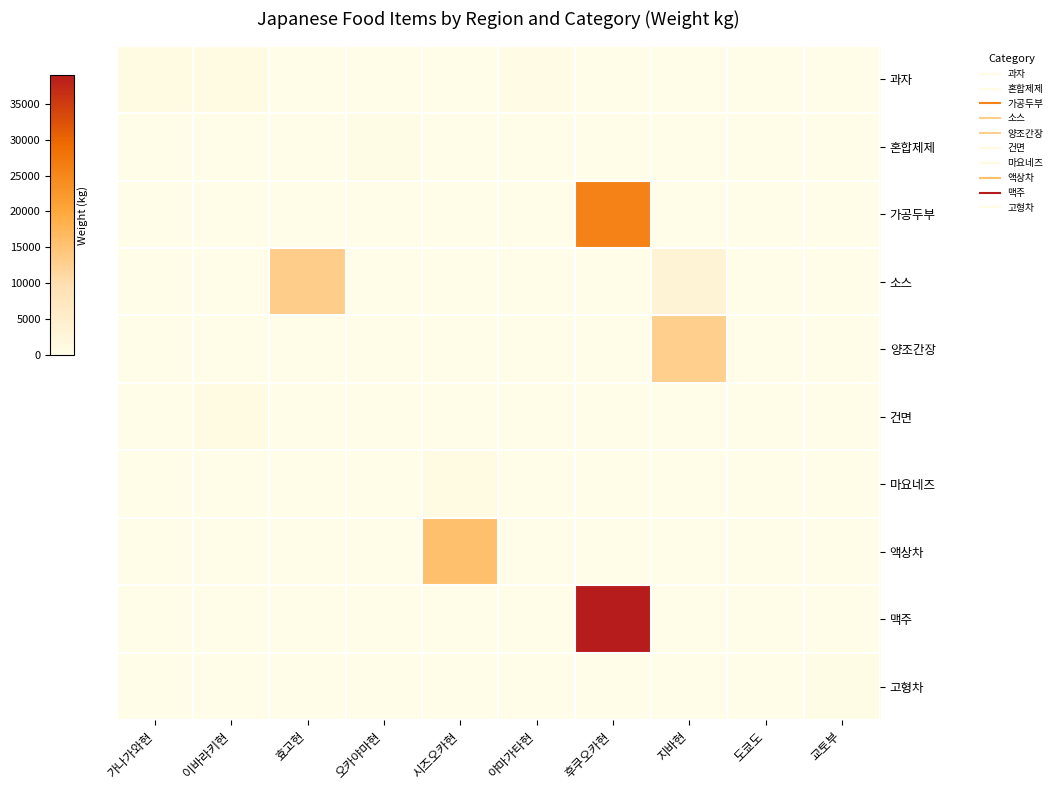

What is the difference between the highest and lowest values at 효고현?

0.3